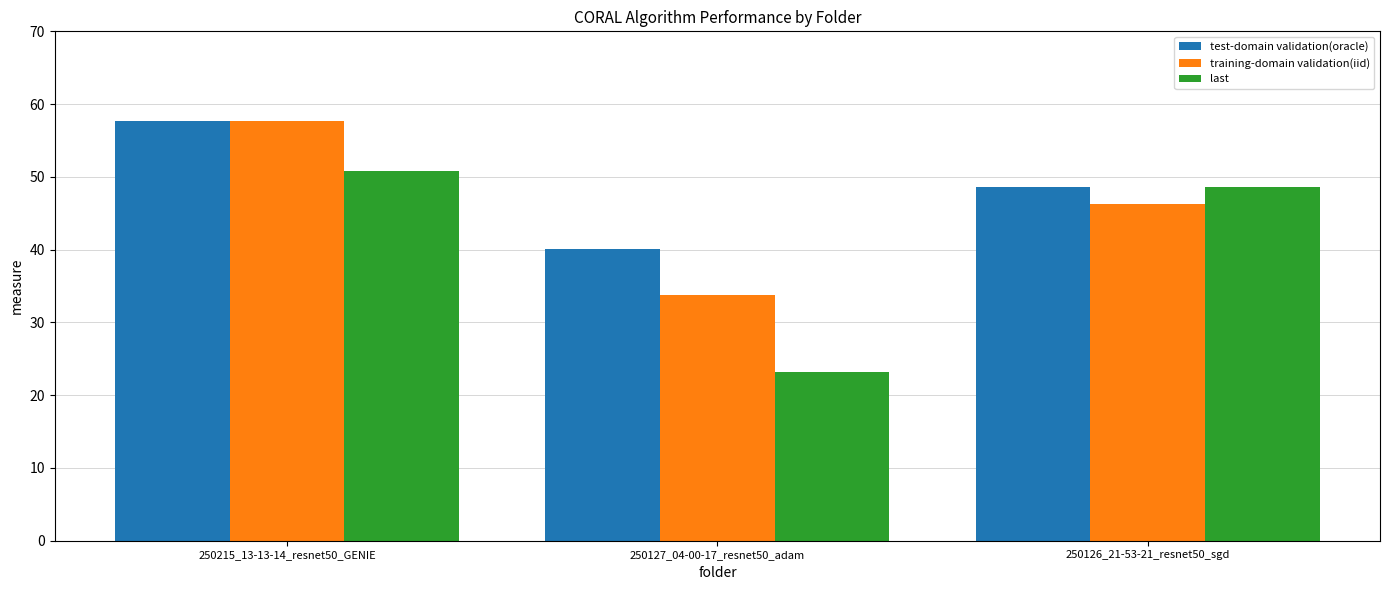

How many values in the test-domain validation(oracle) series are below 48?

1